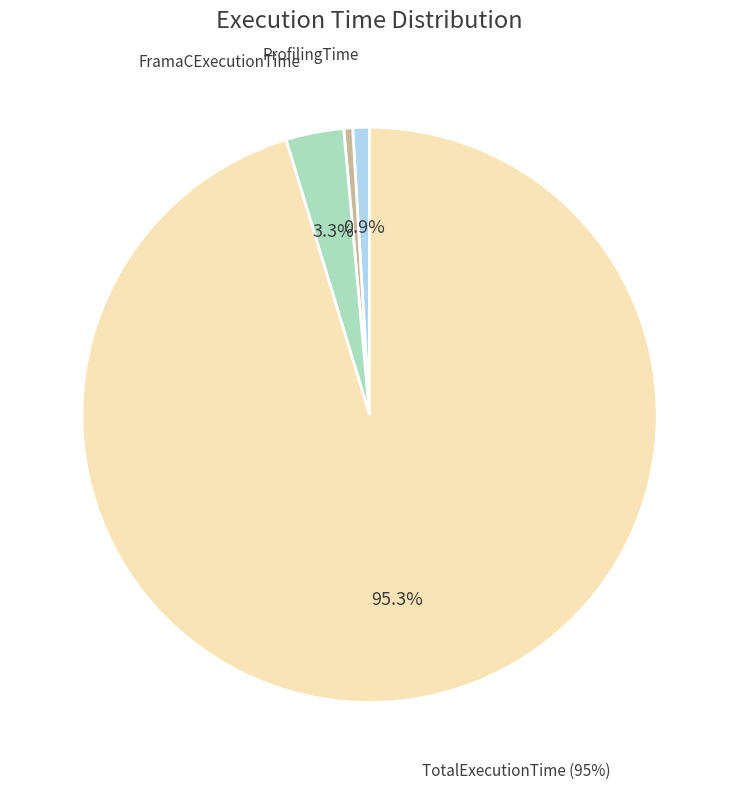

Does any single category account for the majority?

Yes